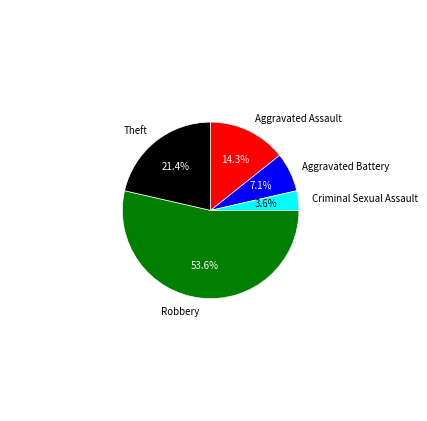

To the nearest percent, what percentage of the pie is Robbery?

54%